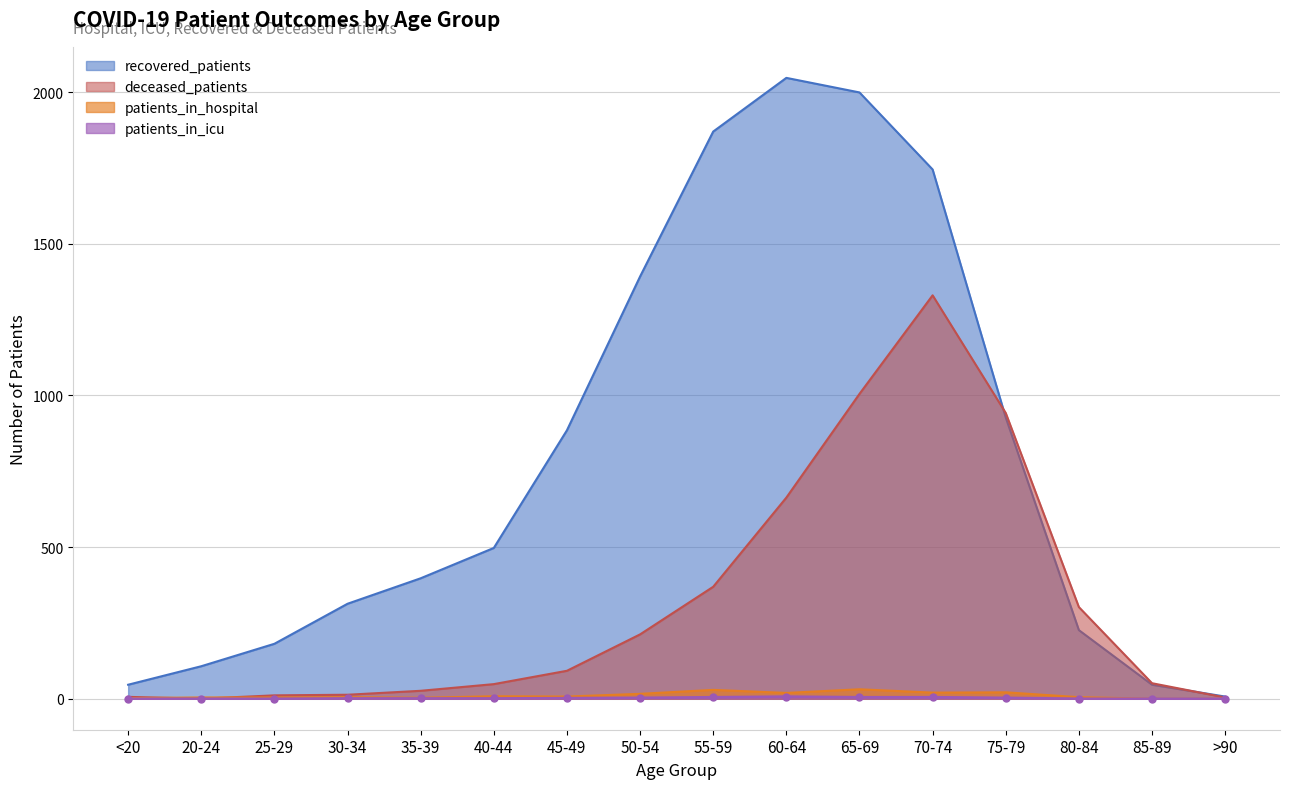

Reading right to left, transcribe all the data shown in this chart.

deceased_patients: >90=4	85-89=51	80-84=302	75-79=942	70-74=1330	65-69=1005	60-64=663	55-59=369	50-54=212	45-49=92	40-44=48	35-39=26	30-34=13	25-29=11	20-24=0	<20=6
recovered_patients: >90=7	85-89=46	80-84=226	75-79=927	70-74=1745	65-69=1999	60-64=2047	55-59=1870	50-54=1392	45-49=885	40-44=497	35-39=397	30-34=313	25-29=181	20-24=107	<20=46
patients_in_icu: >90=0	85-89=0	80-84=0	75-79=3	70-74=5	65-69=5	60-64=7	55-59=5	50-54=3	45-49=2	40-44=1	35-39=1	30-34=1	25-29=0	20-24=0	<20=0
patients_in_hospital: >90=0	85-89=0	80-84=5	75-79=21	70-74=20	65-69=31	60-64=19	55-59=29	50-54=16	45-49=7	40-44=8	35-39=3	30-34=5	25-29=4	20-24=4	<20=2